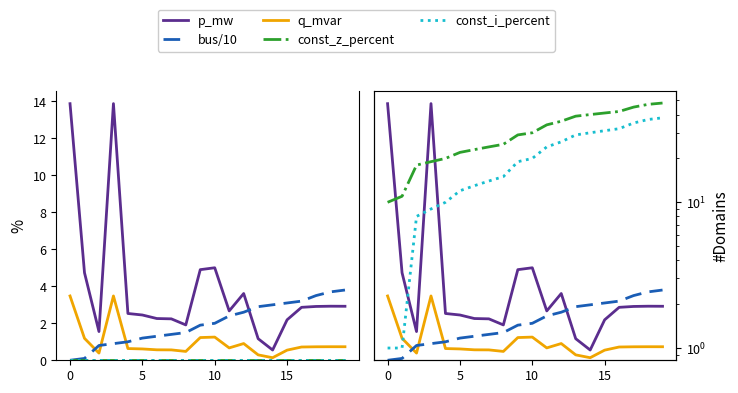

Is it true that bus/10 equals 3.0 at 14?

True